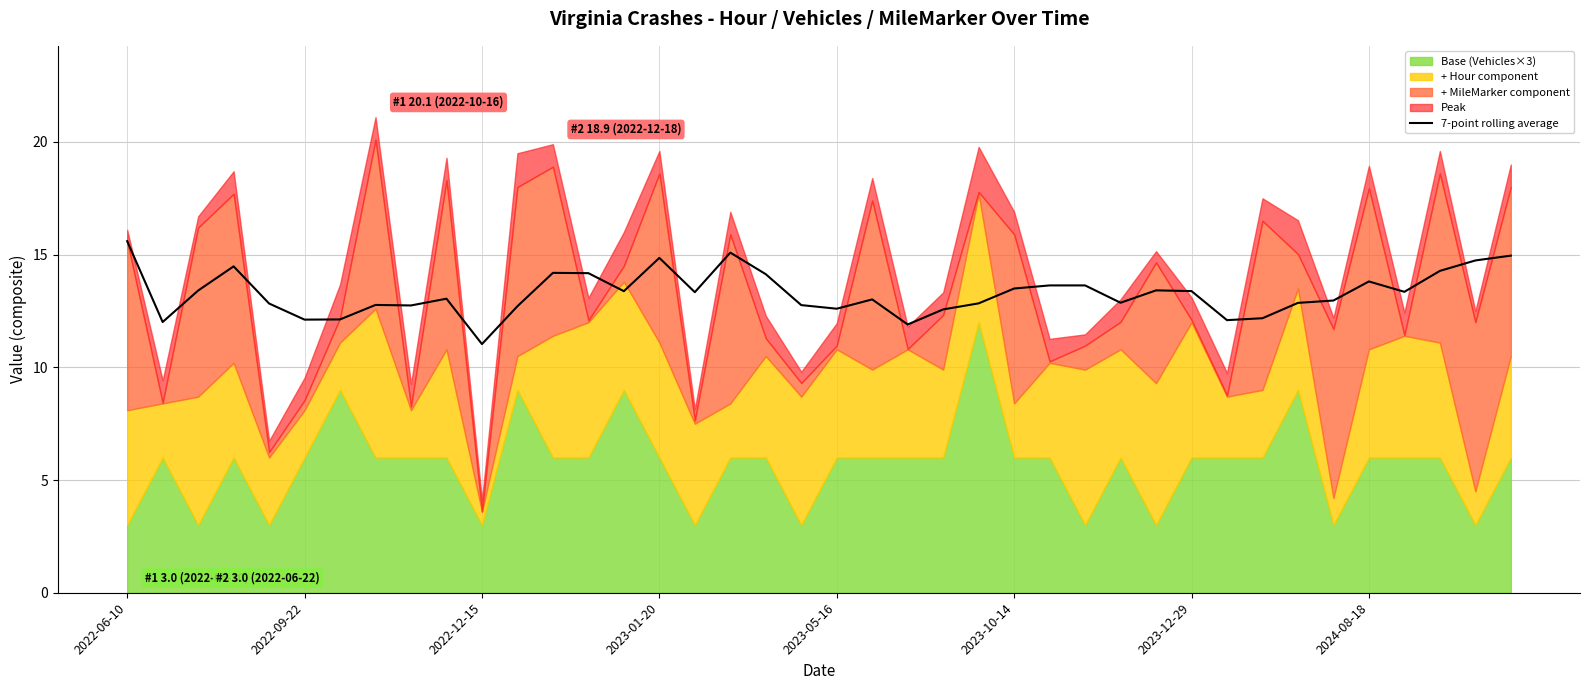

What is the approximate value at 18?

14.1